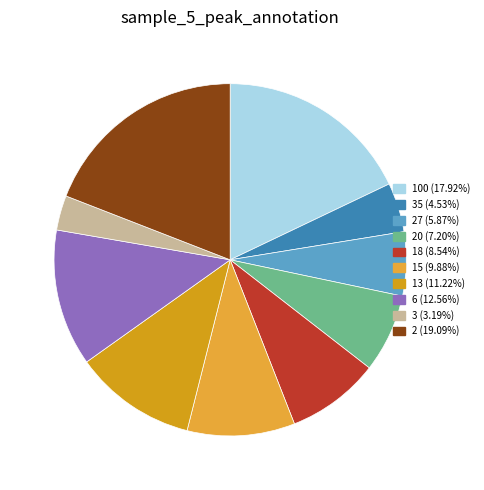

Which slice is the smallest?

3